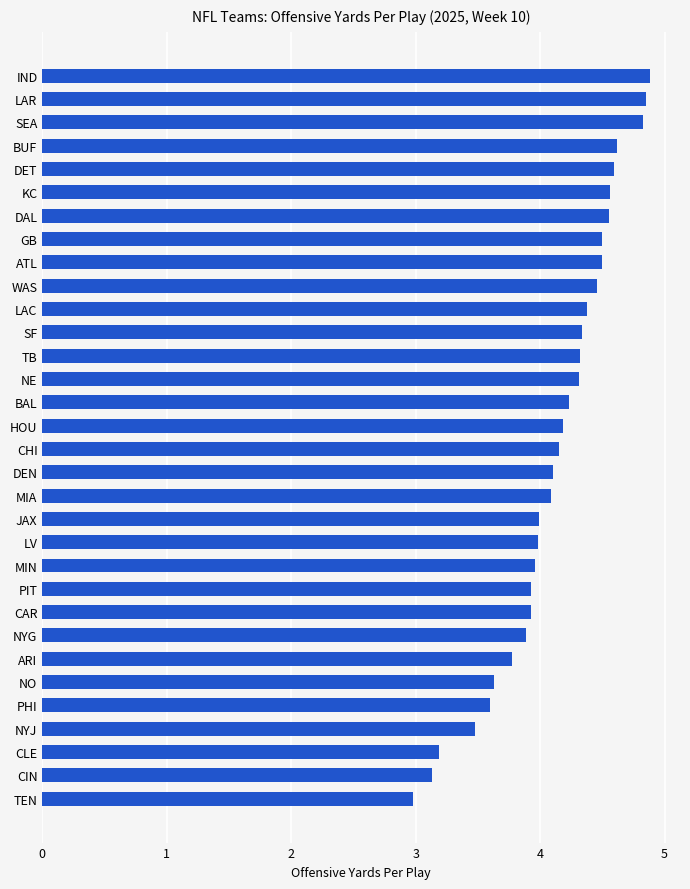

Between CIN and ARI, which is larger?

ARI